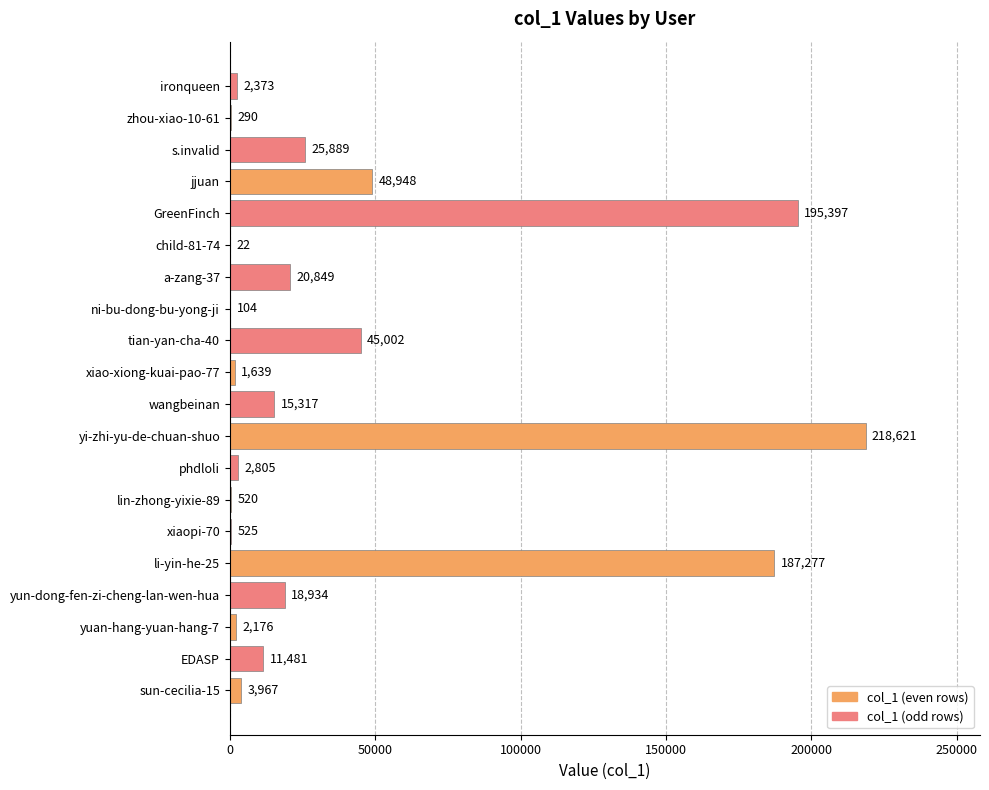

The value at ni-bu-dong-bu-yong-ji is 104. True or false?

True